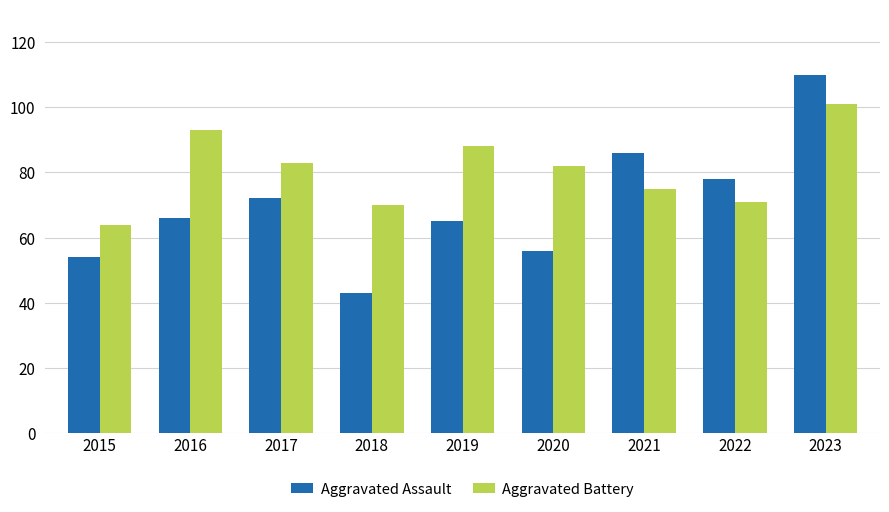

Reading left to right, transcribe all the data shown in this chart.

Aggravated Assault: 54	66	72	43	65	56	86	78	110
Aggravated Battery: 64	93	83	70	88	82	75	71	101